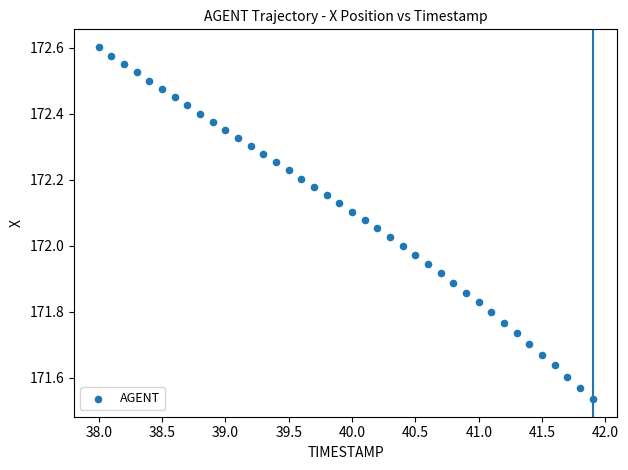

What is the range of Y values (max minus min)?

1.1